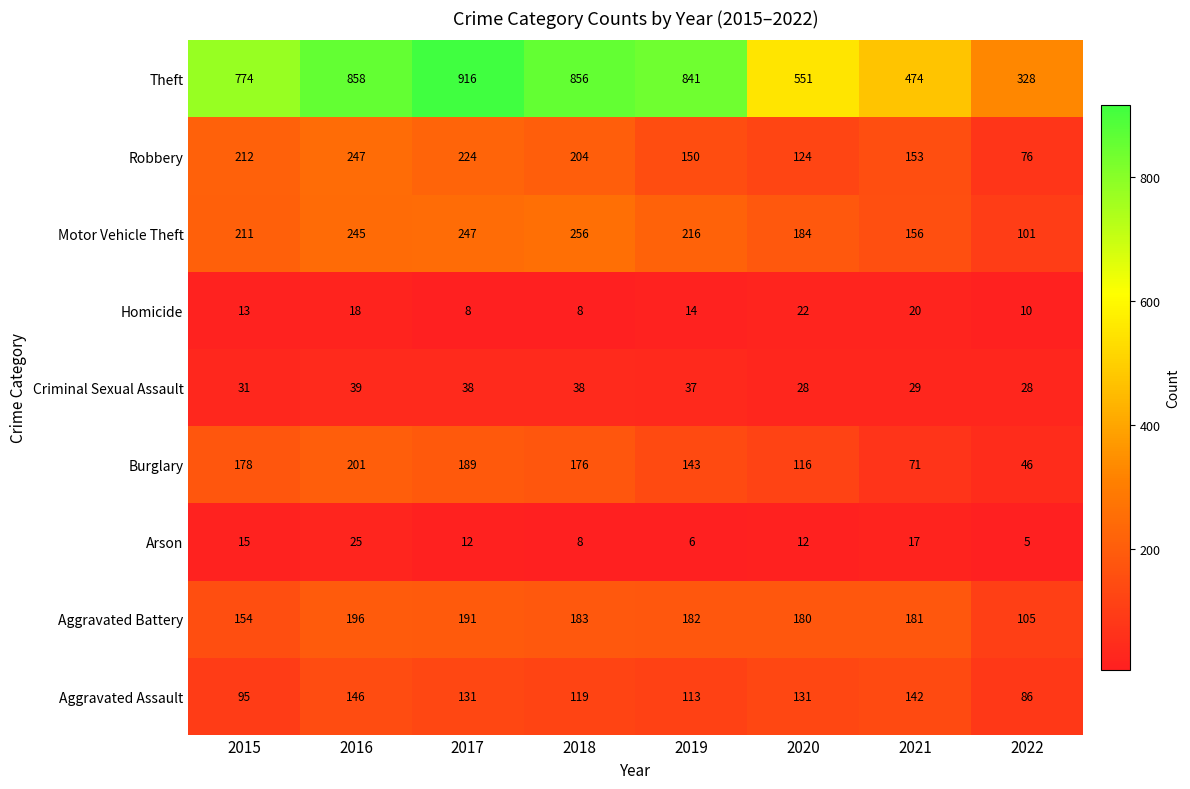

How many series are shown in this chart?

9